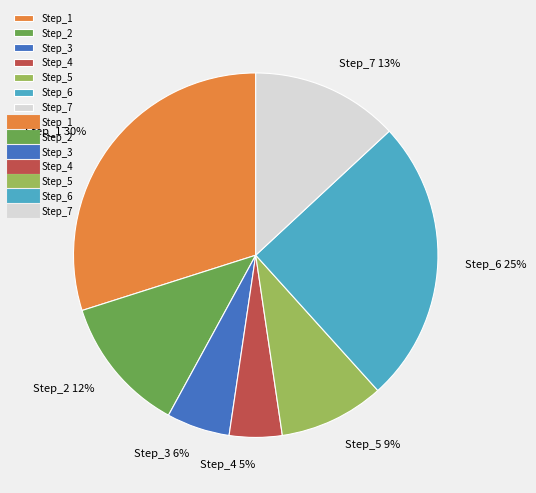

How many slices are in this pie chart?

7